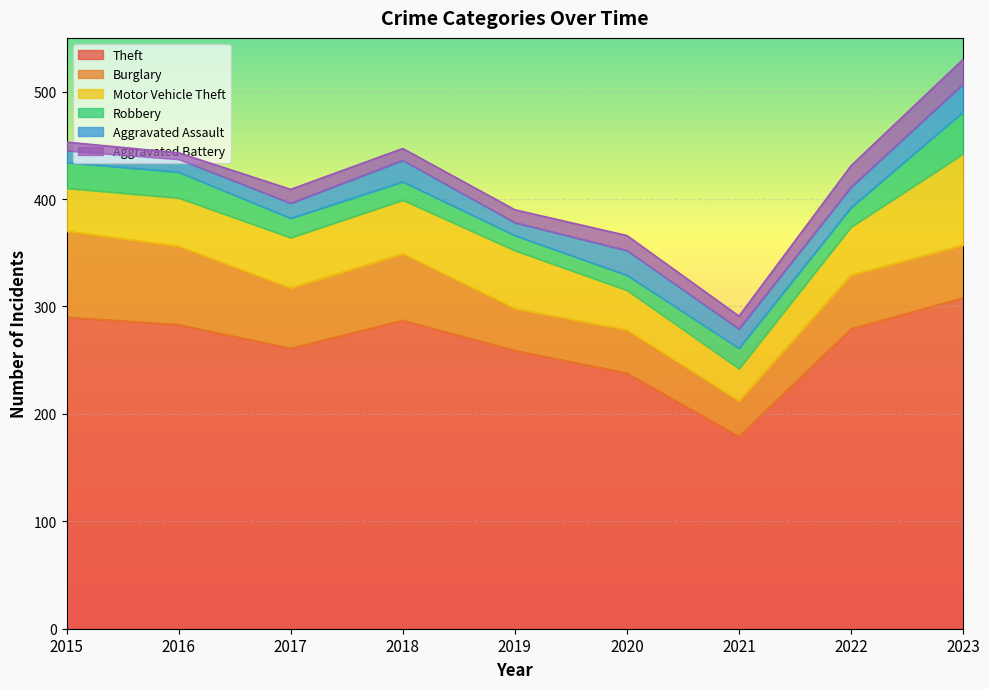

At how many categories does at least one series exceed 28?

9